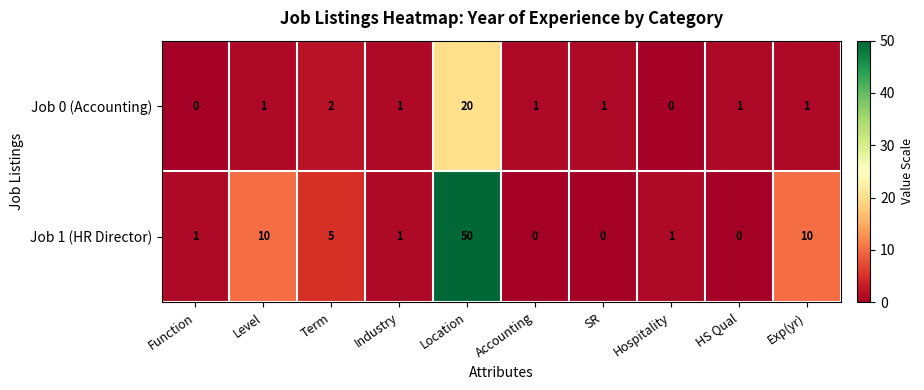

Reading left to right, extract all data points from this chart.

Job 0 (Accounting): Function=0	Level=1	Term=2	Industry=1	Location=20	Accounting=1	SR=1	Hospitality=0	HS Qual=1	Exp(yr)=1
Job 1 (HR Director): Function=1	Level=10	Term=5	Industry=1	Location=50	Accounting=0	SR=0	Hospitality=1	HS Qual=0	Exp(yr)=10